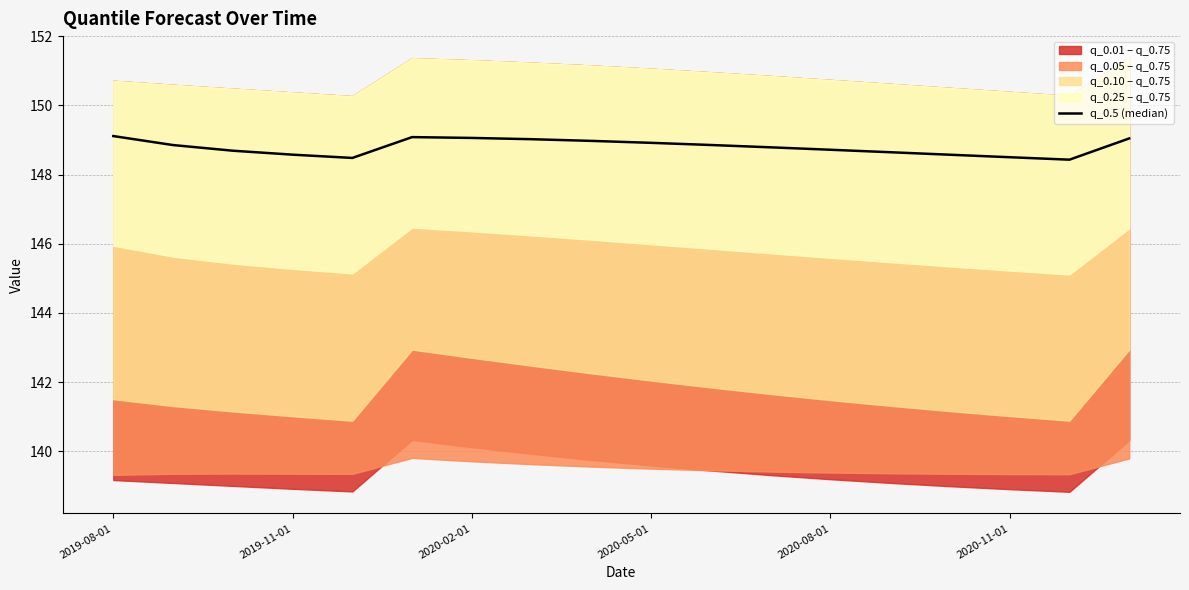

The value at 2020-08-01 is 204.0. True or false?

False